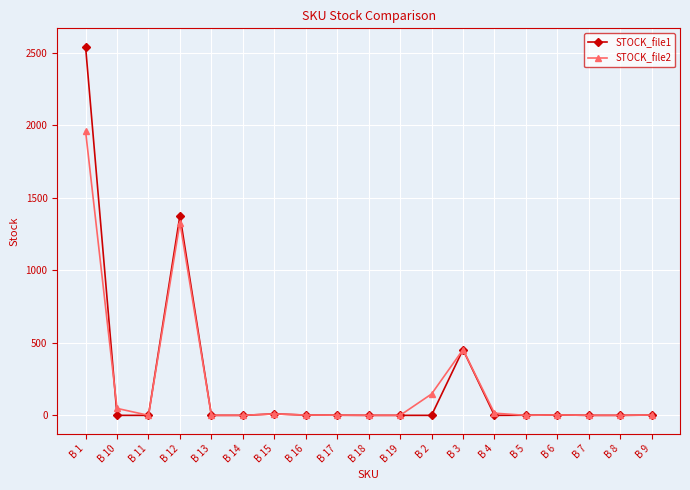

Which category has the highest value across all series?

B 1